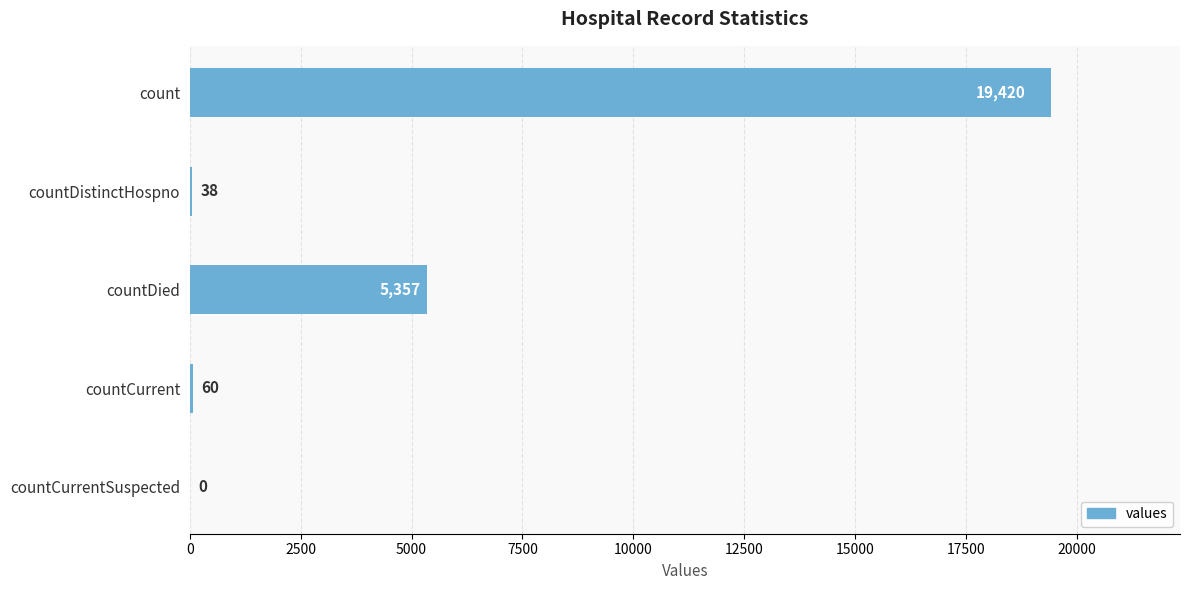

The chart shows a value of 19420 at count. True or false?

True